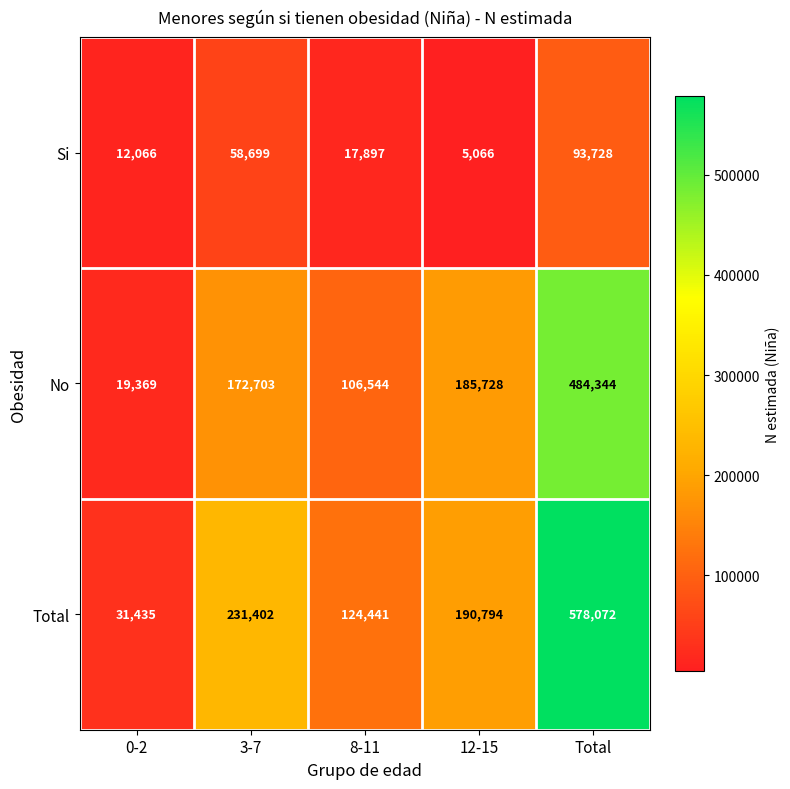

How many series are shown in this chart?

3